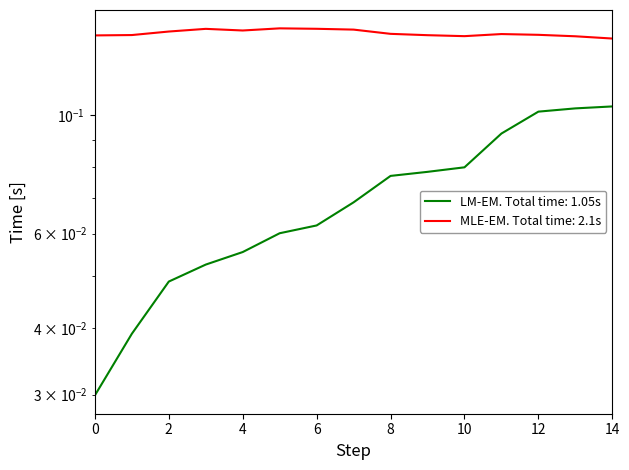

What is the minimum value for MLE-EM?

0.1